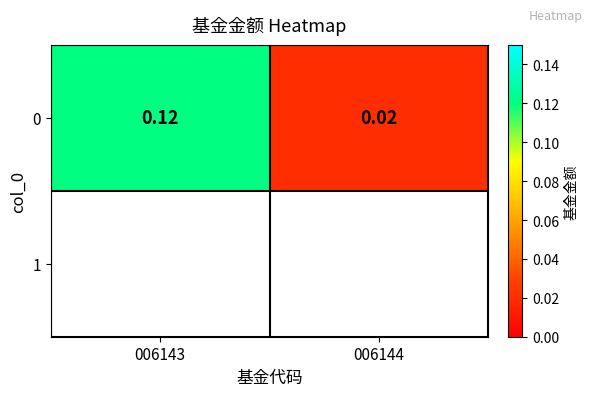

Count the number of categories in the chart.

2